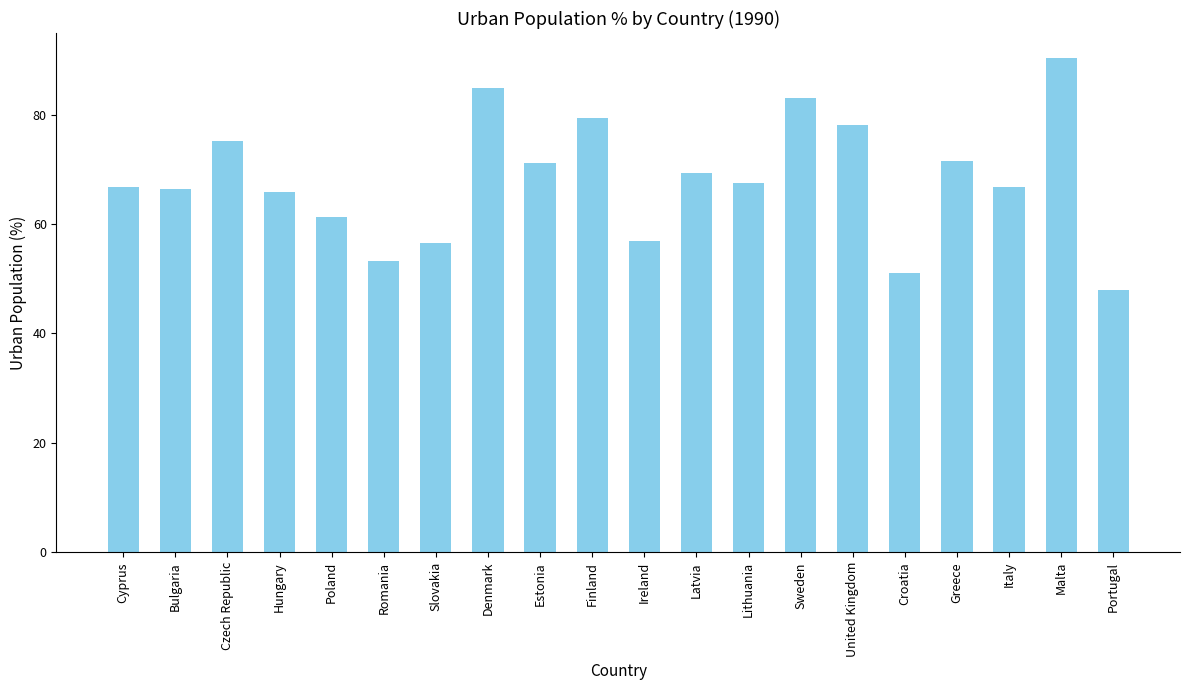

The value at United Kingdom is 119.9. True or false?

False